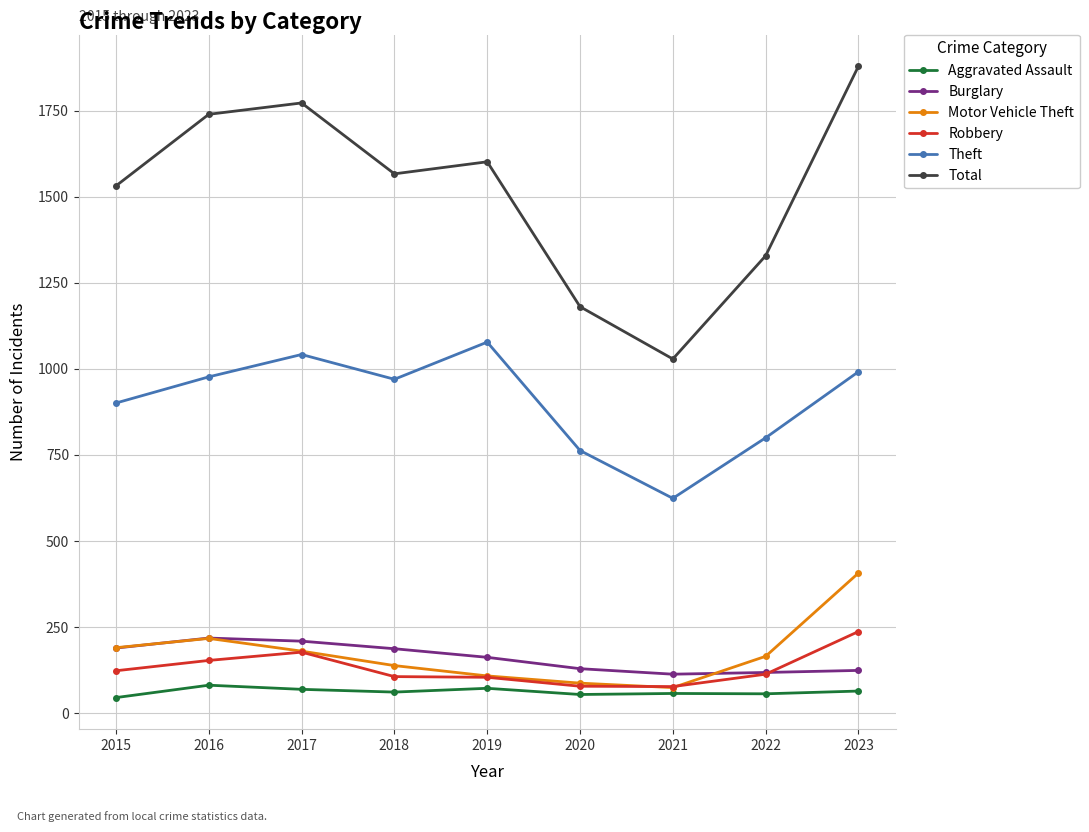

In Motor Vehicle Theft, how many points are lower than both neighbors (excluding endpoints)?

1